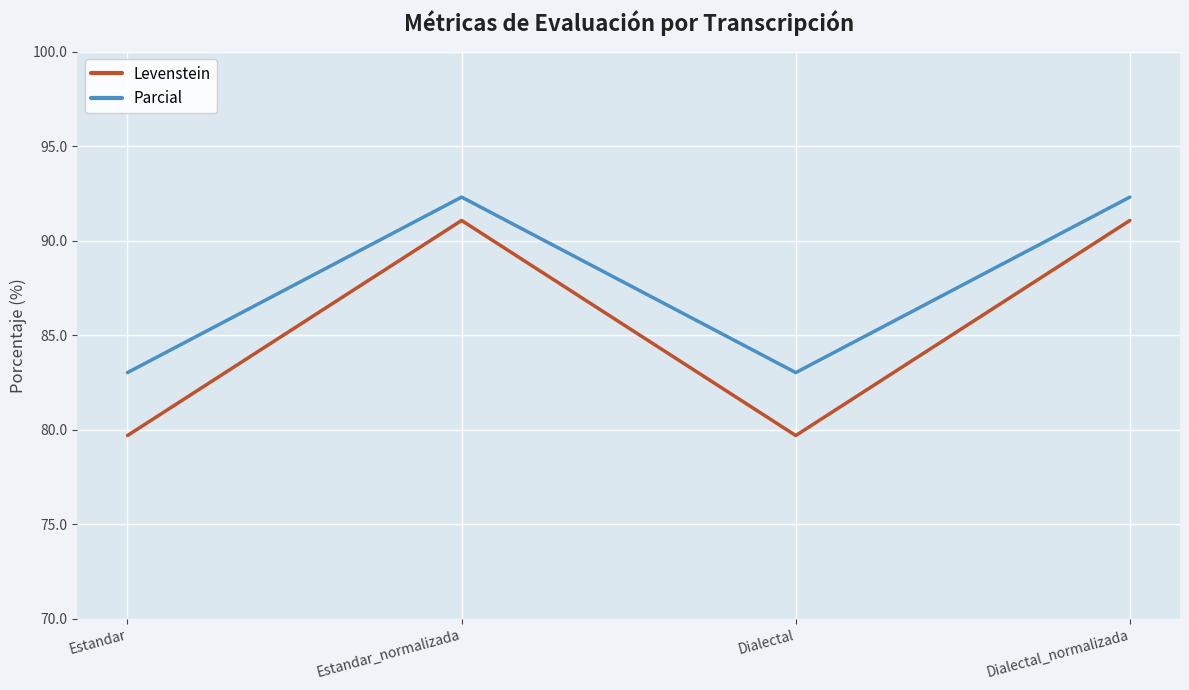

What is the sum of all Parcial values?

350.7